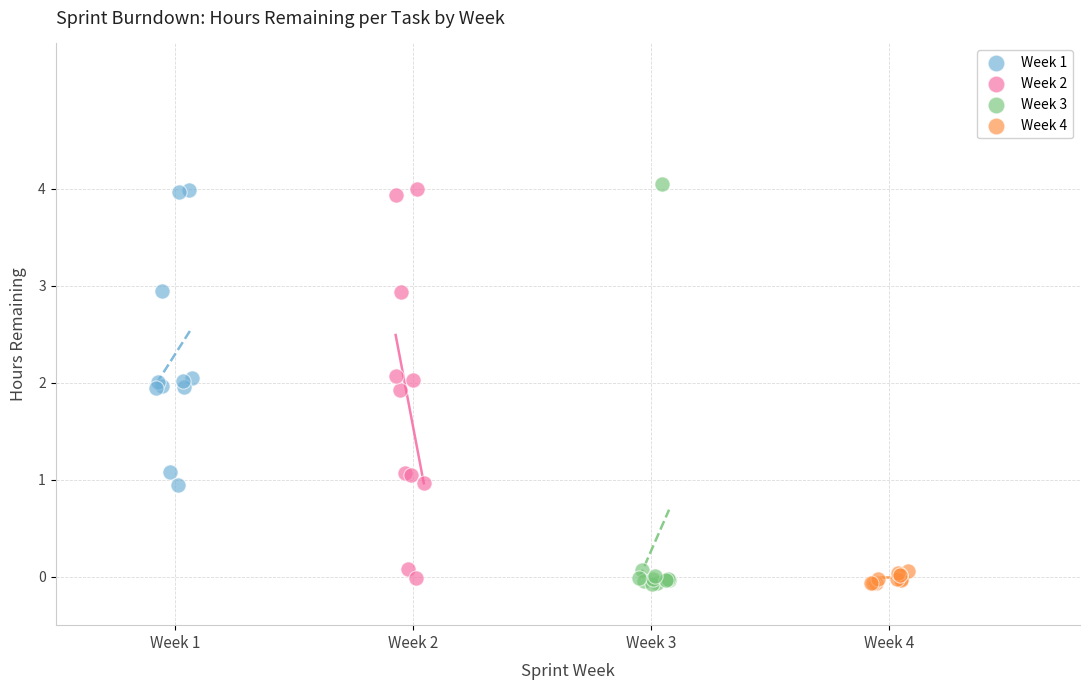

What are all the series names shown in the legend?

Week 1, Week 2, Week 3, Week 4